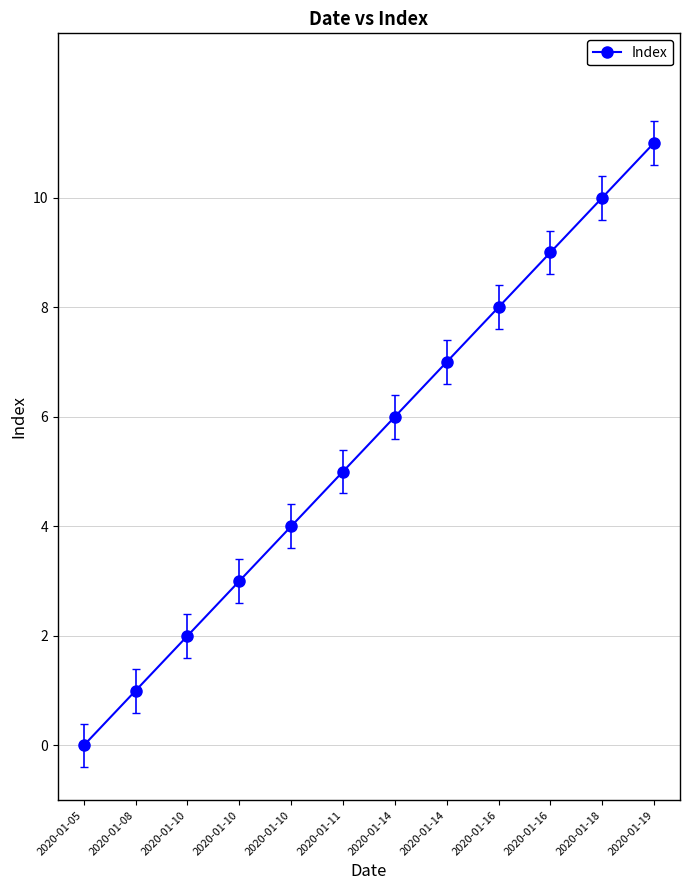

The chart shows a value of 17 at 2020-01-18. True or false?

False